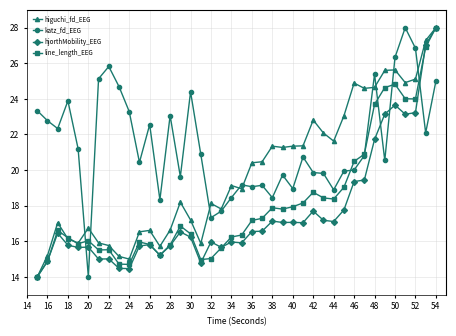

What is the minimum value for hjorthMobility_EEG?

14.0